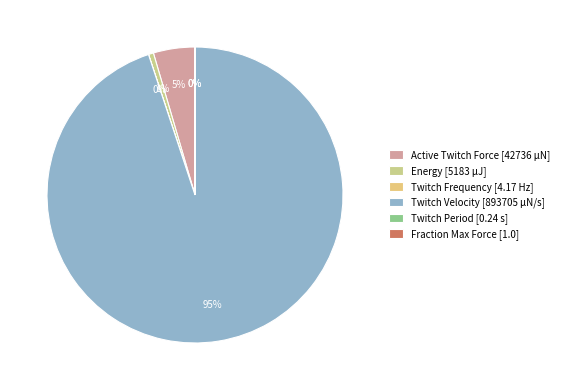

Which slice is the largest?

Twitch Velocity [893705 μN/s]